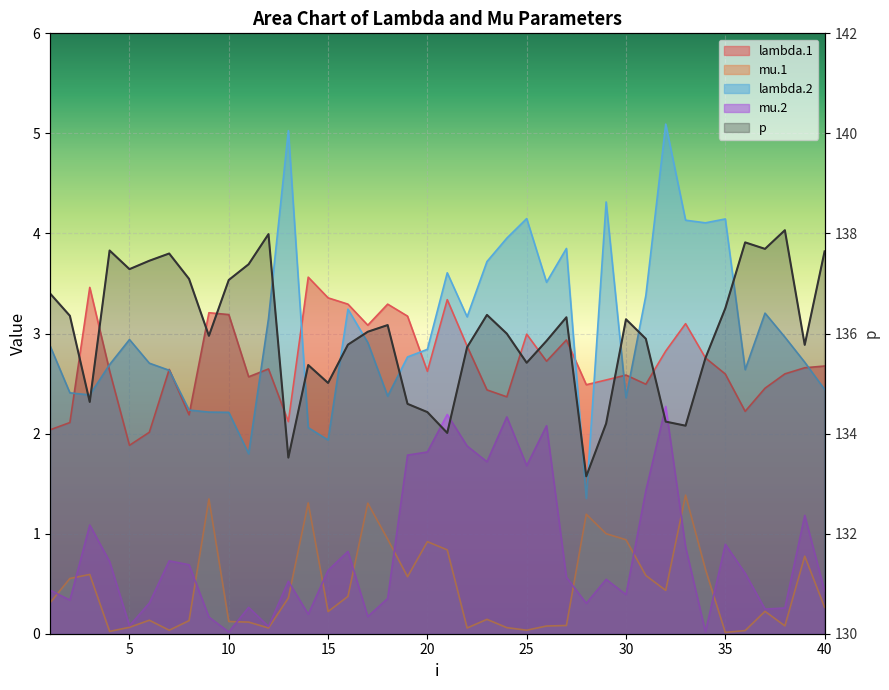

What is the difference between the highest and lowest values at 34?

135.5